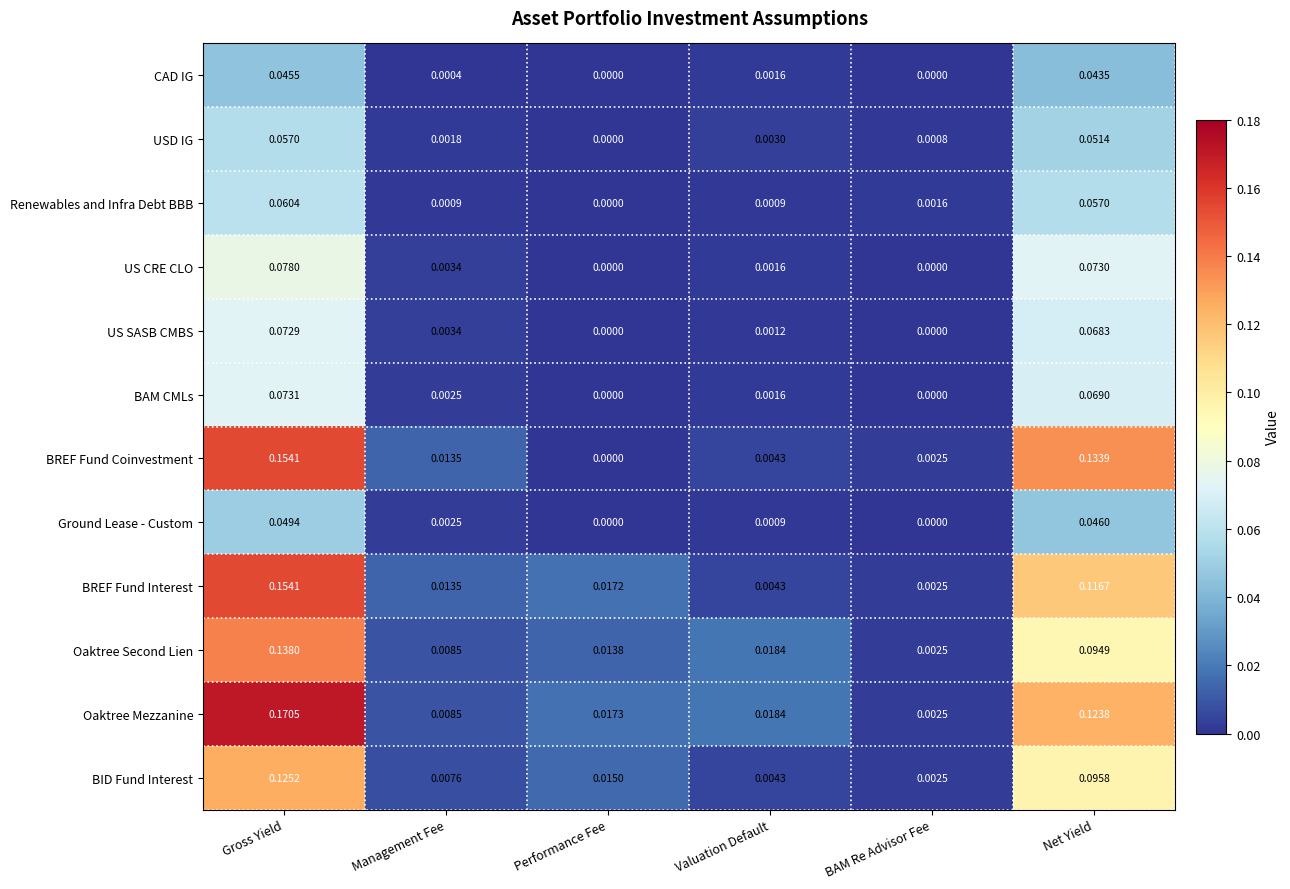

At which label is USD IG closest to 0?

Performance Fee